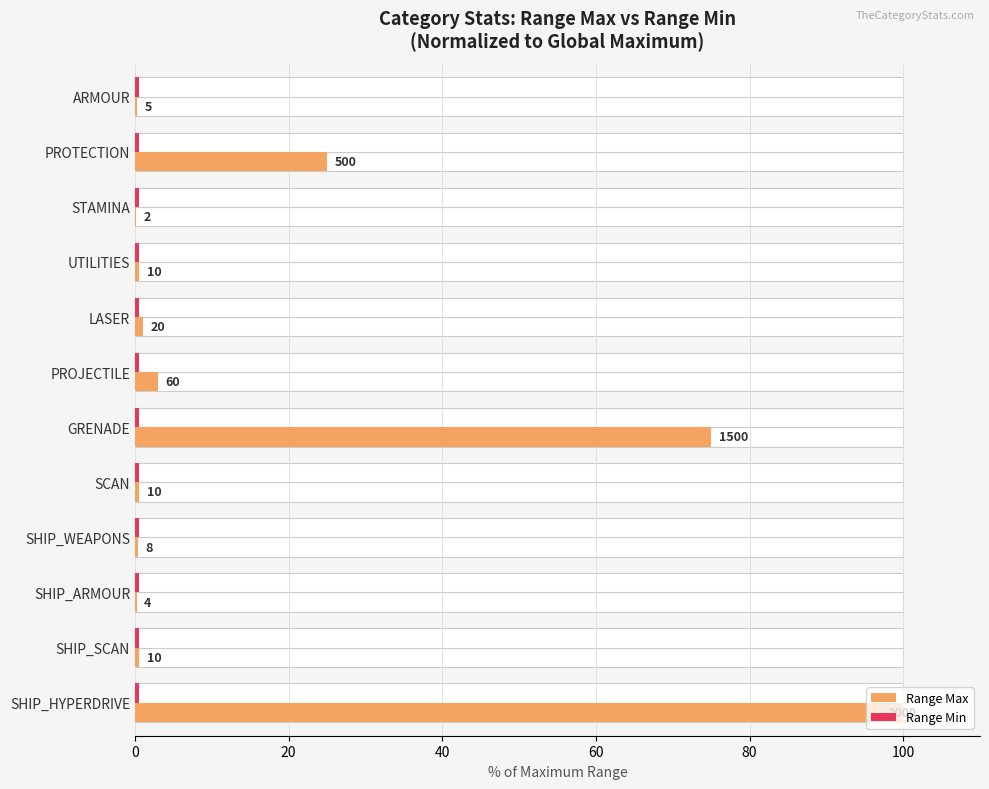

Rank the series by their maximum value, from highest to lowest.

Range Max, Range Min